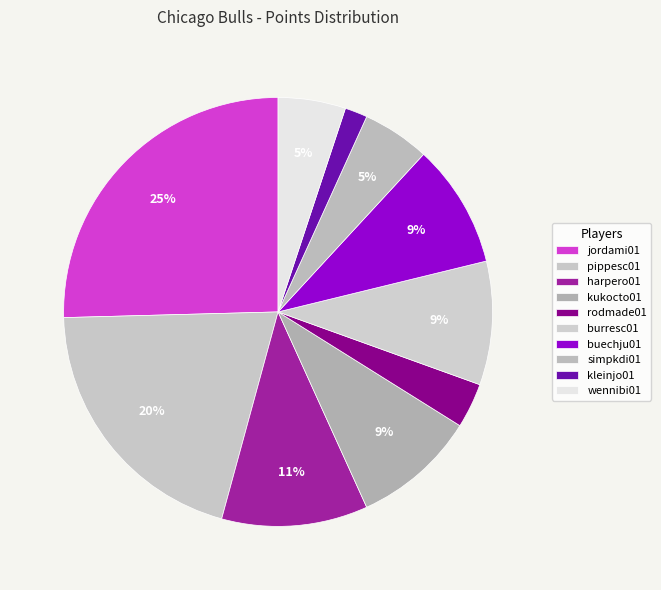

To the nearest percent, what is the combined percentage of kleinjo01 and wennibi01?

7%